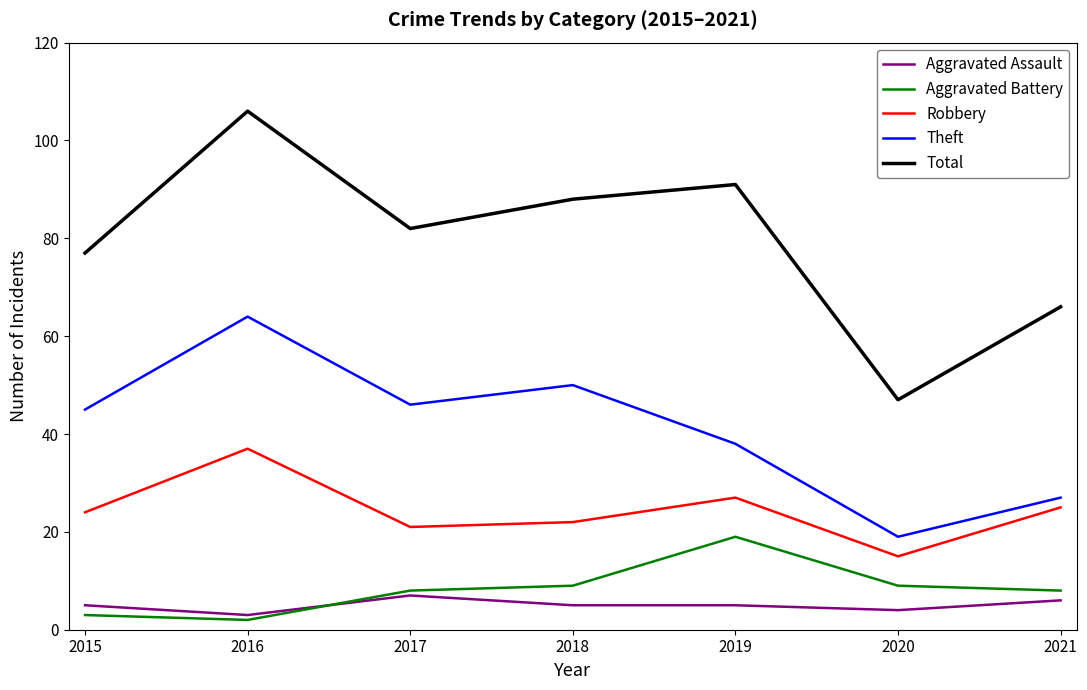

Which category has the lowest value across all series?

2016